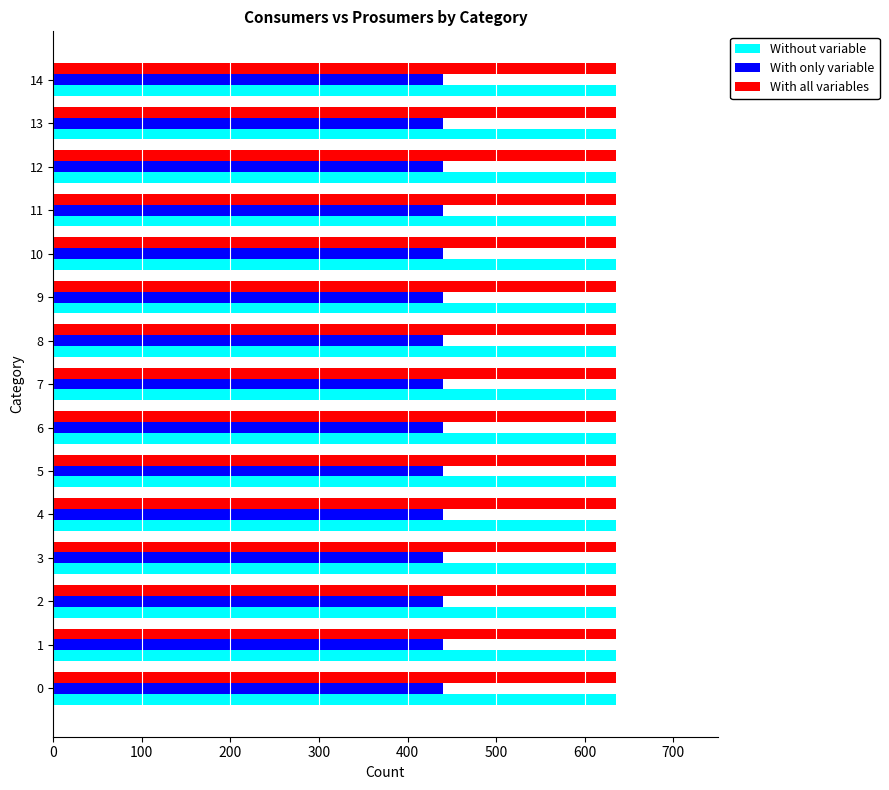

What is the spread (max minus min) of values at 7?

195